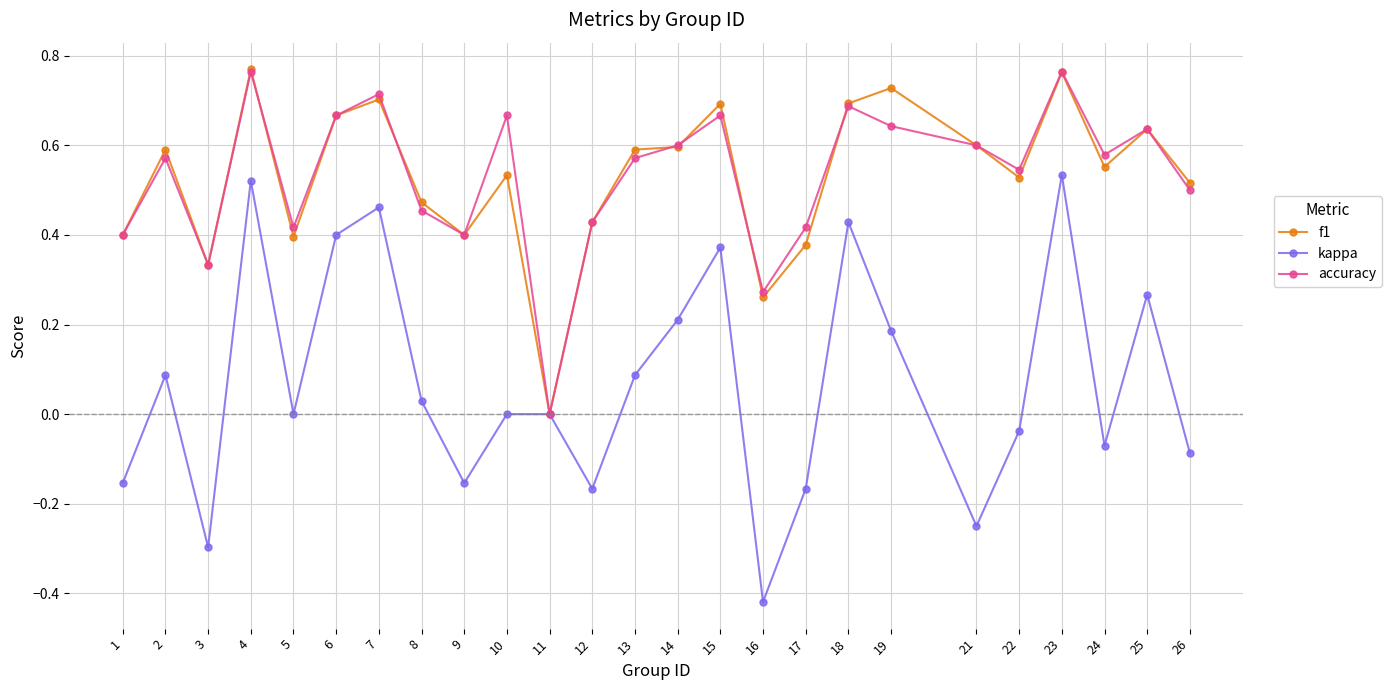

Which label corresponds to the smallest value in the chart?

16